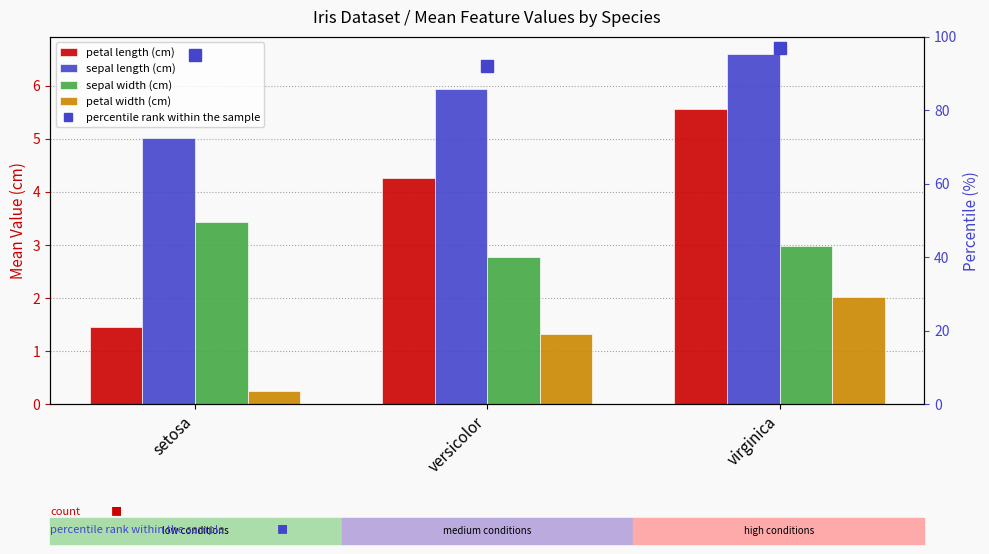

Is the value of petal length (cm) at setosa greater than the value of petal width (cm) at setosa?

Yes